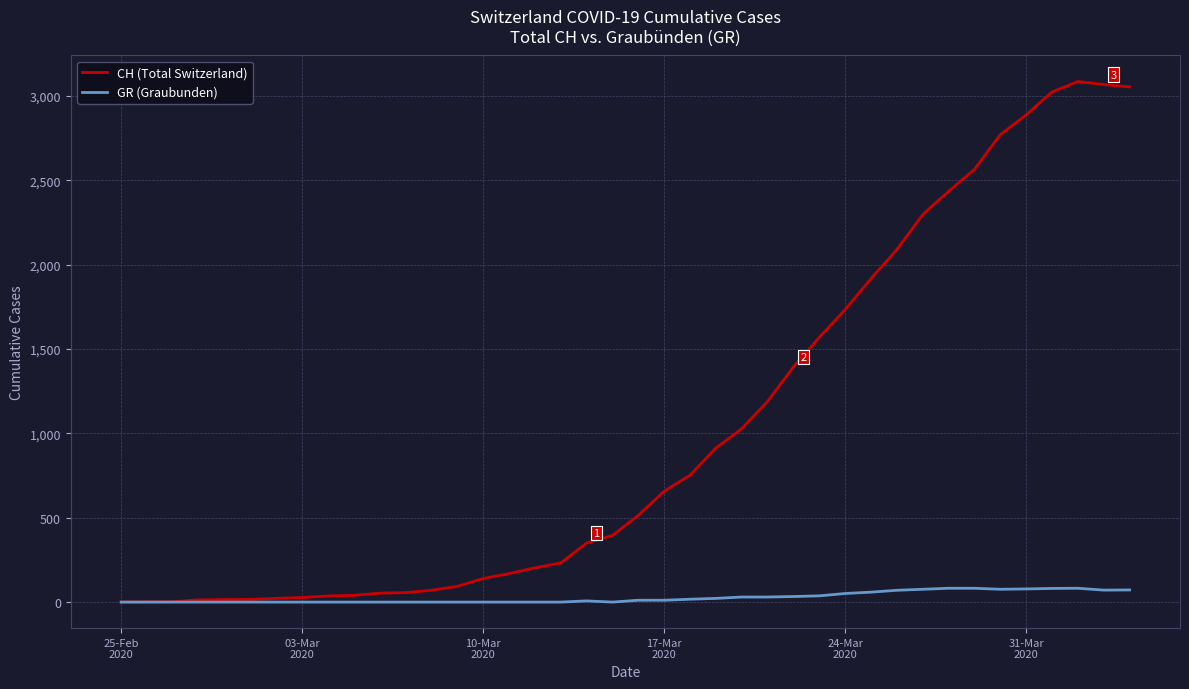

Which series has the largest total across all categories?

CH (Total Switzerland)